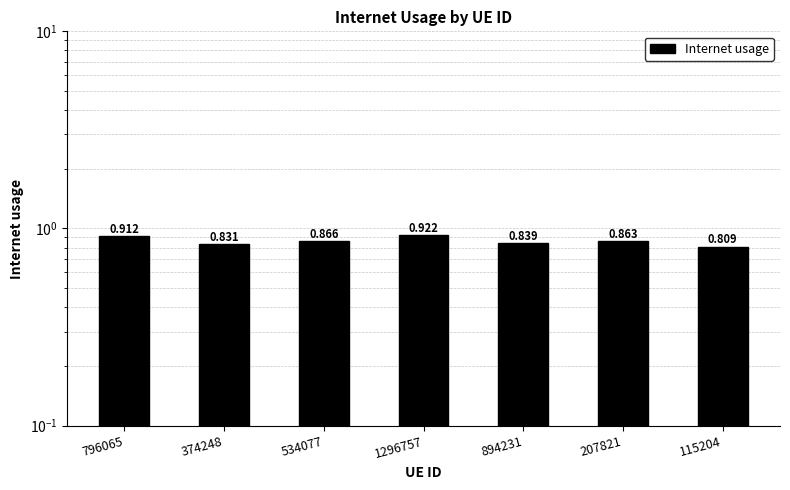

What is the change in value from 534077 to 115204?

-0.1